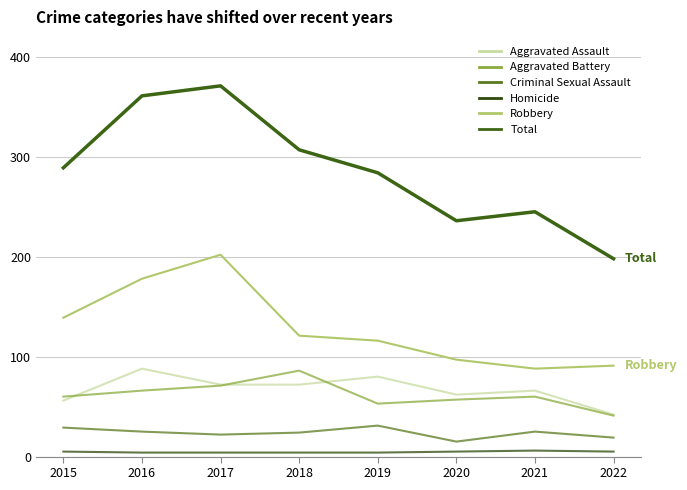

Reading right to left, list all the values displayed in this chart.

Aggravated Assault: 2022=42	2021=66	2020=62	2019=80	2018=72	2017=72	2016=88	2015=56
Aggravated Battery: 2022=41	2021=60	2020=57	2019=53	2018=86	2017=71	2016=66	2015=60
Criminal Sexual Assault: 2022=19	2021=25	2020=15	2019=31	2018=24	2017=22	2016=25	2015=29
Homicide: 2022=5	2021=6	2020=5	2019=4	2018=4	2017=4	2016=4	2015=5
Robbery: 2022=91	2021=88	2020=97	2019=116	2018=121	2017=202	2016=178	2015=139
Total: 2022=198	2021=245	2020=236	2019=284	2018=307	2017=371	2016=361	2015=289